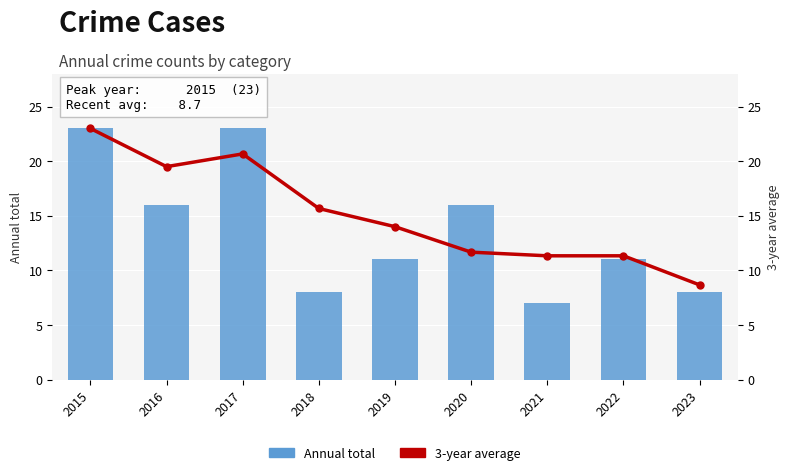

Rank the series by their average value, from lowest to highest.

Annual total, 3-year average